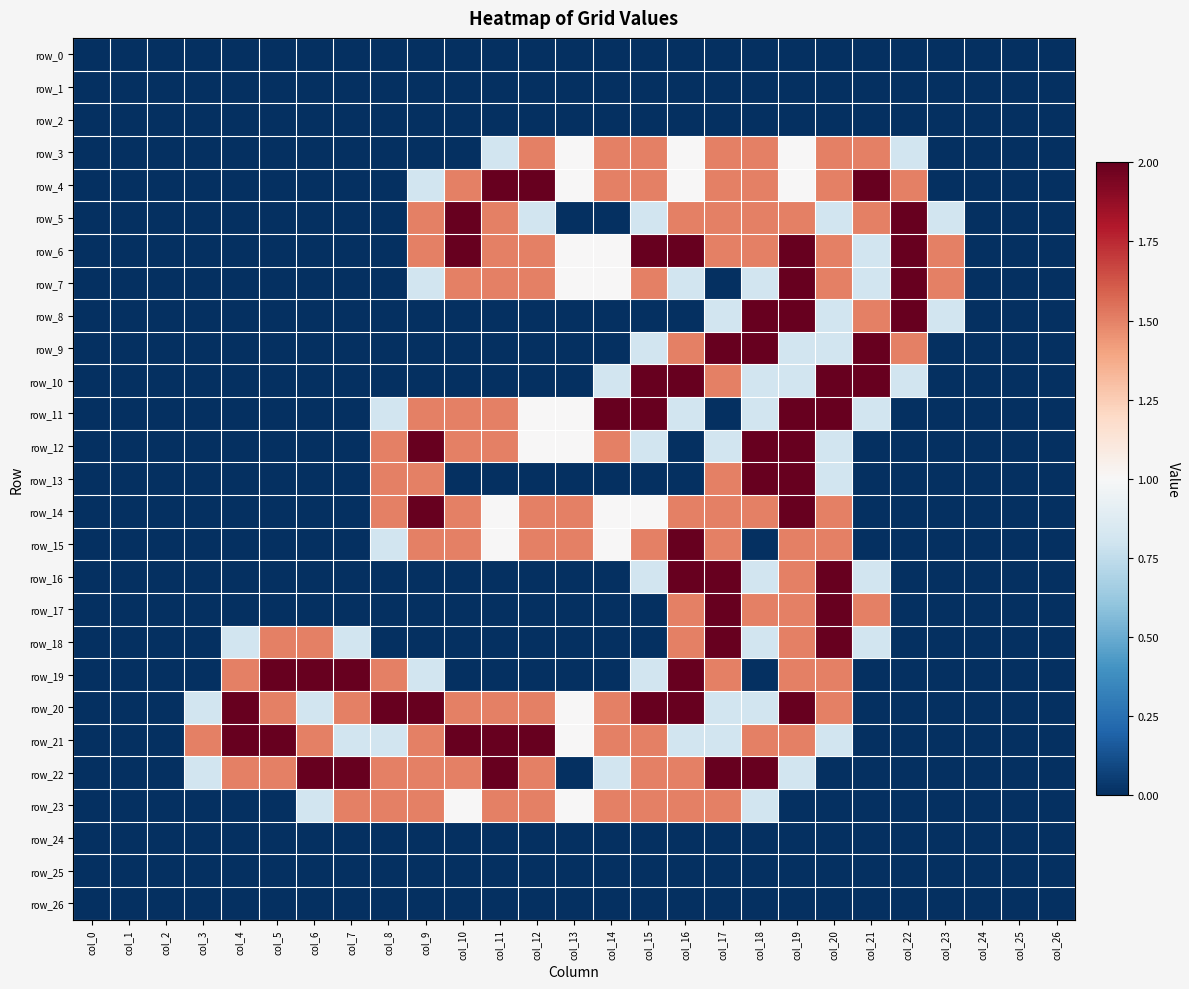

At how many categories does at least one series exceed 0?

21